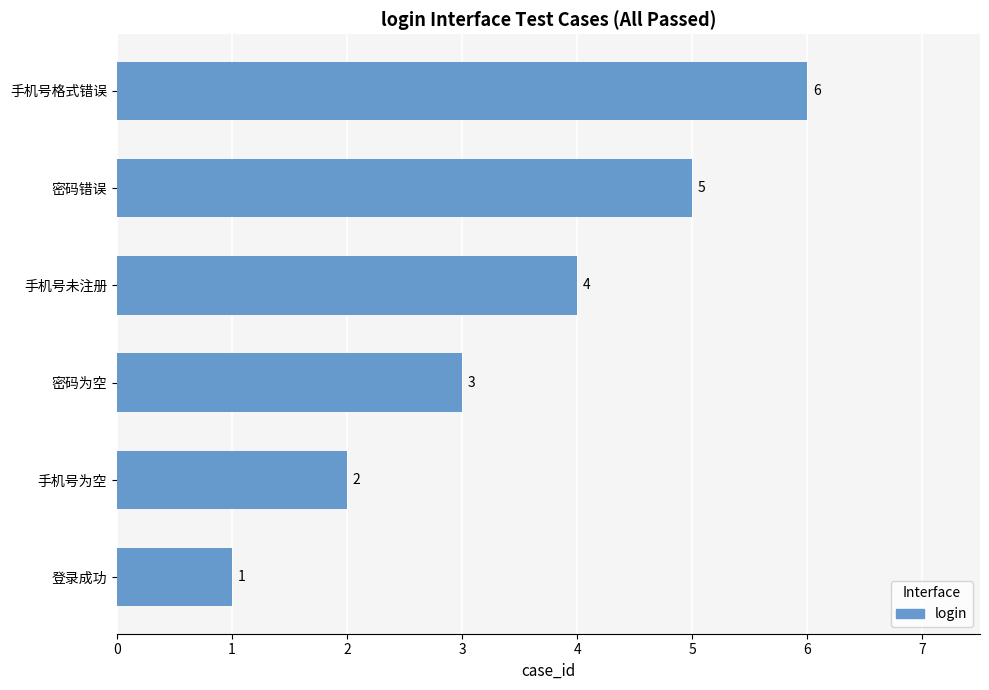

List the labels in order of value, smallest first.

登录成功, 手机号为空, 密码为空, 手机号未注册, 密码错误, 手机号格式错误